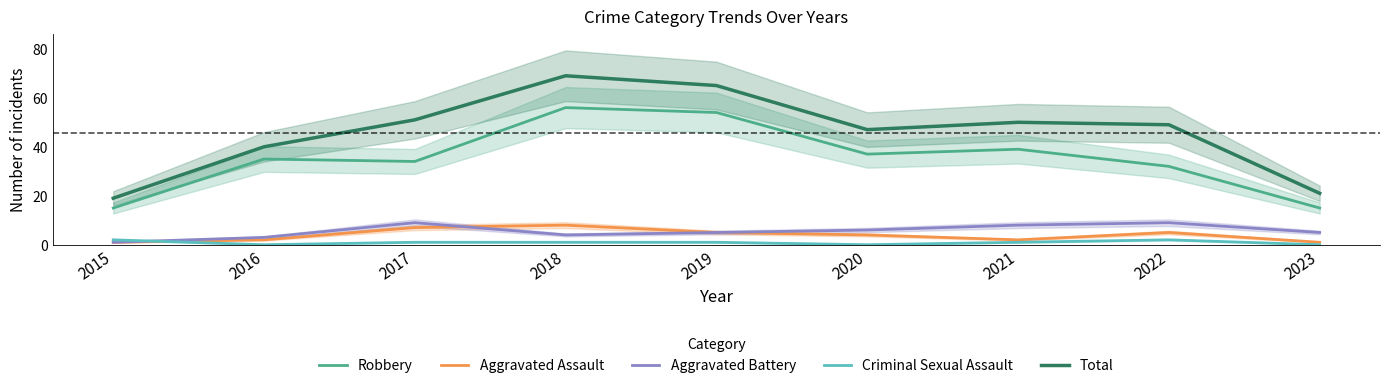

At which label does Robbery reach its minimum?

2015